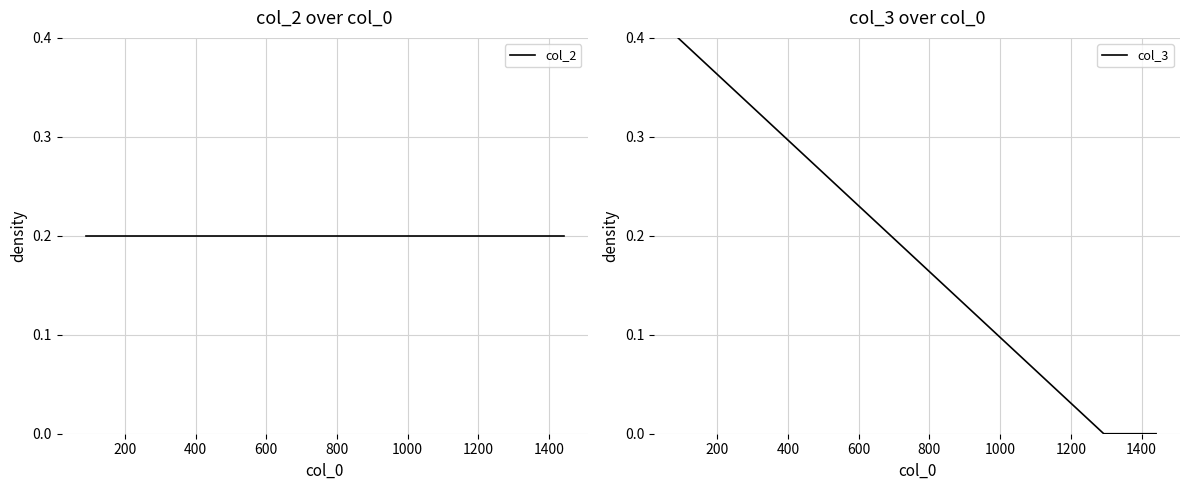

Is this an area chart (filled region under the line)?

No